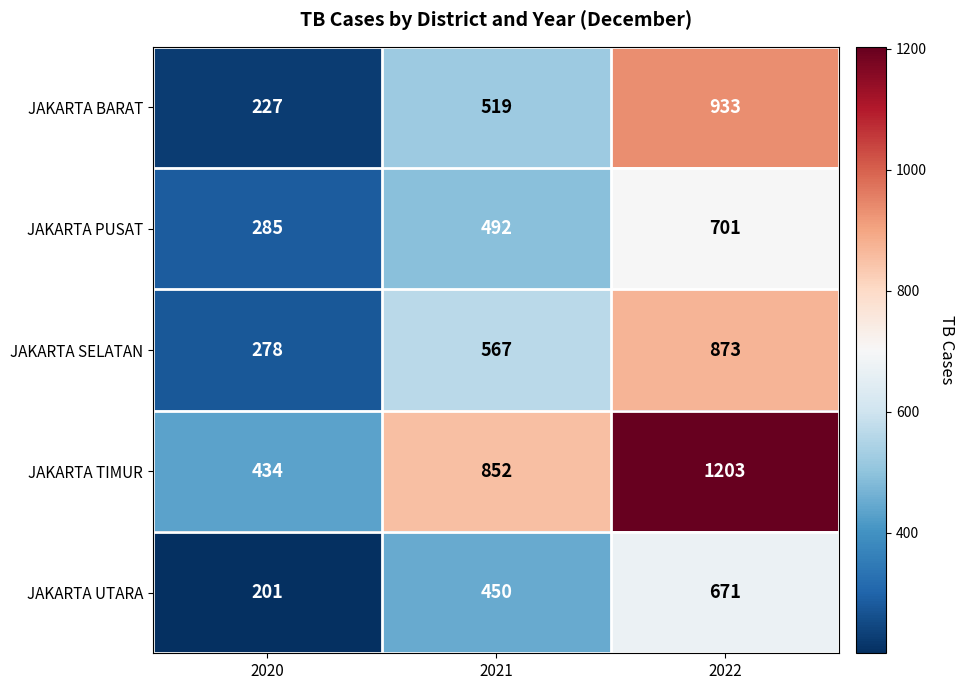

What value does the JAKARTA UTARA series have at 2020, to the nearest 50?

200